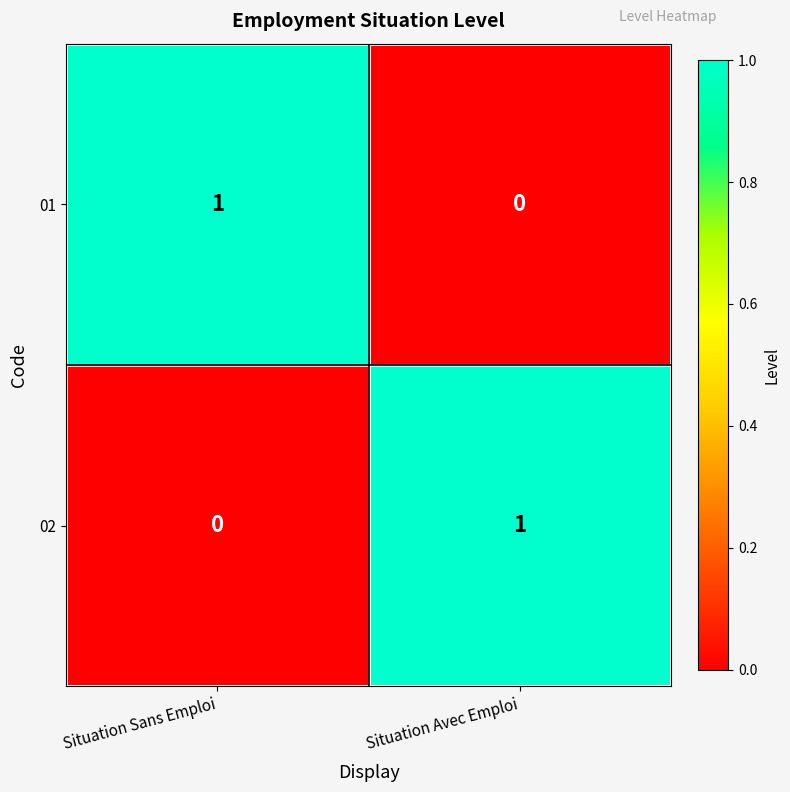

Reading left to right, transcribe all the data shown in this chart.

01: 1	0
02: 0	1